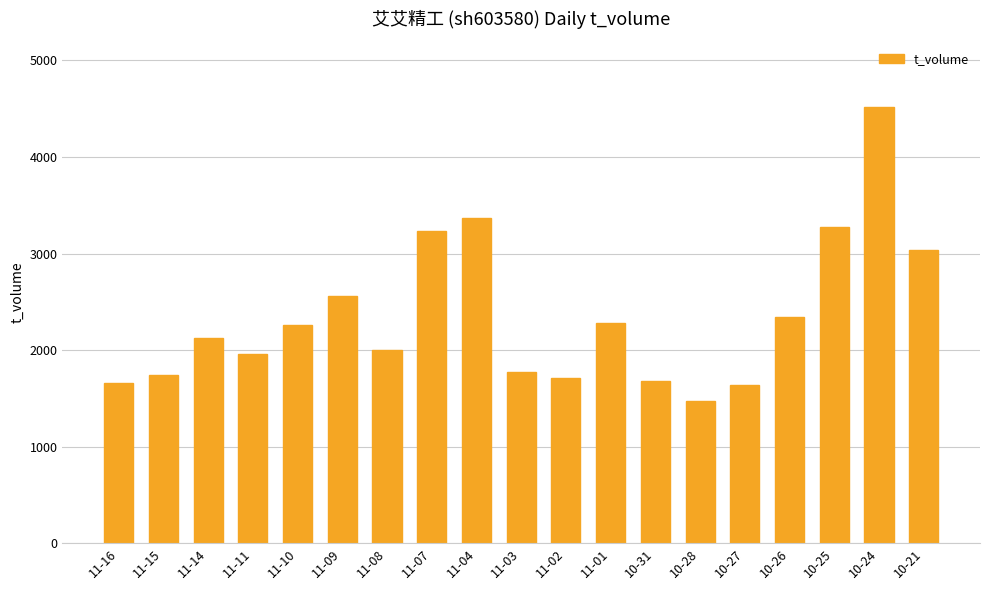

Is it true that the value at 11-10 is 2262?

True